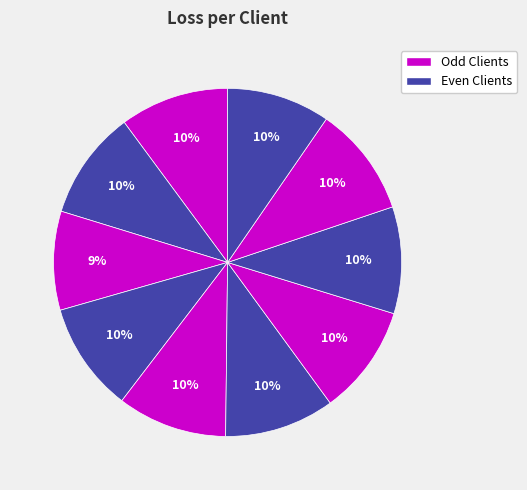

Is there a majority slice in this chart?

No